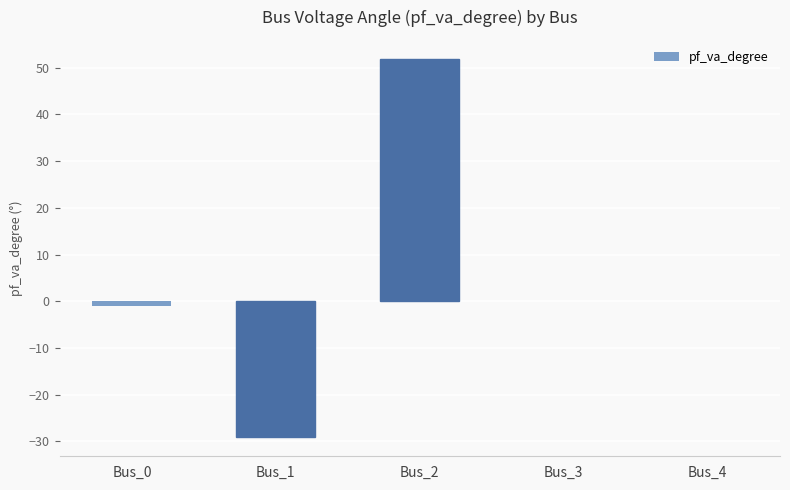

How many series are shown in this chart?

1